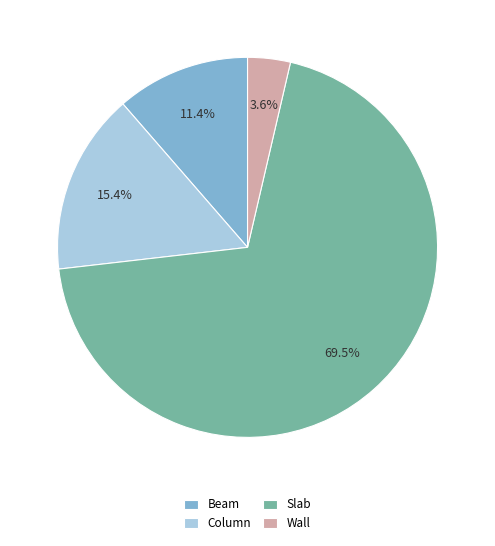

The Slab slice represents 59% of the pie. True or false?

False